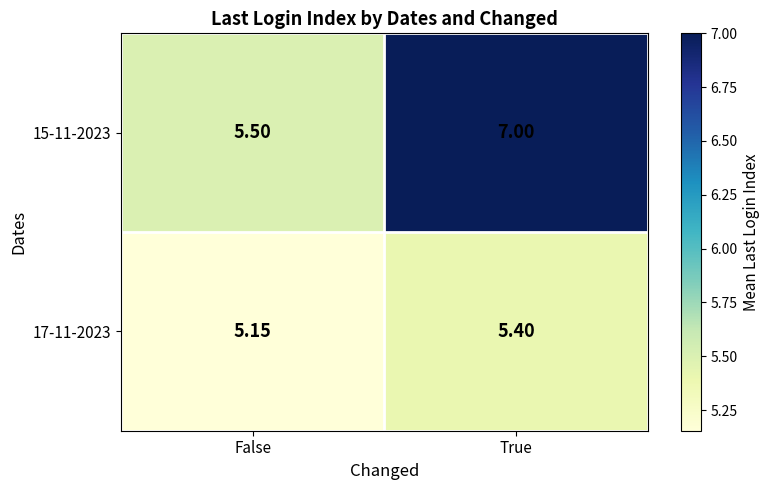

At which label is 15-11-2023 closest to 6?

False